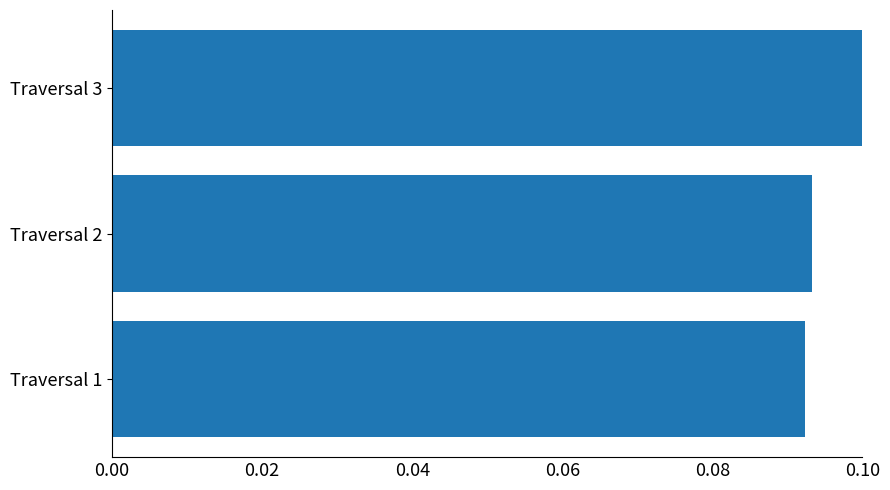

Count the values in the range 0 to 1.

3